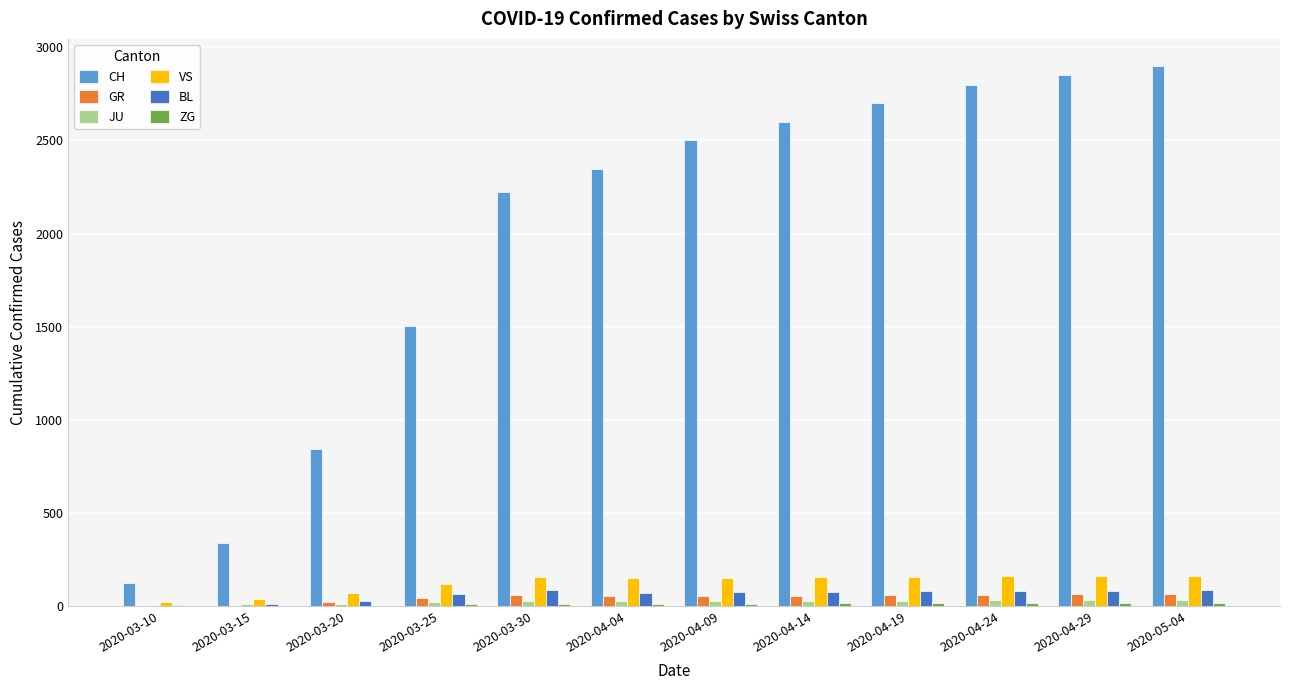

What value does the VS series have at 2020-03-20?

73